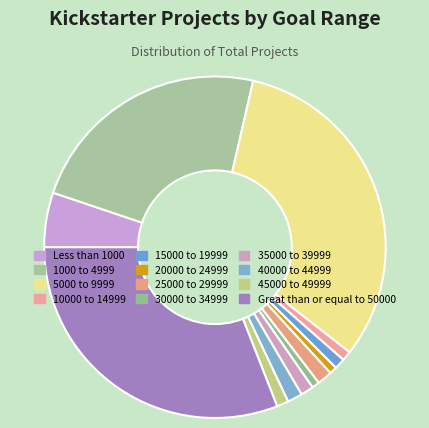

To the nearest percent, what is the combined percentage of 20000 to 24999 and 25000 to 29999?

2%